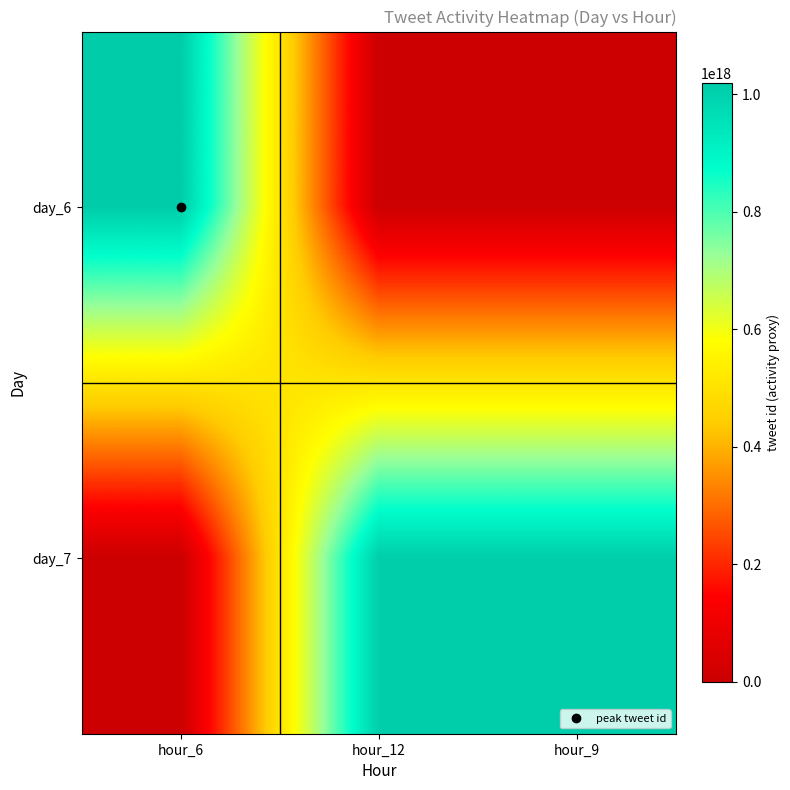

Reading right to left, what are all the values shown in this chart?

day_6: hour_9=0	hour_12=0	hour_6=1018265525003145216
day_7: hour_9=1008379724333289472	hour_12=1008424755970658304	hour_6=0